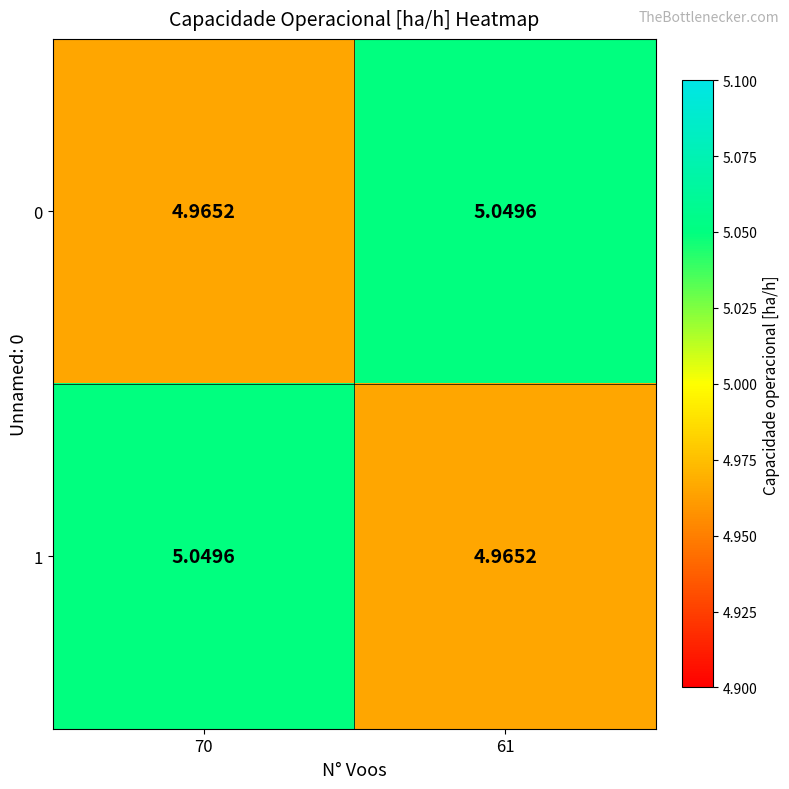

What is the spread (max minus min) of values at 61?

0.1